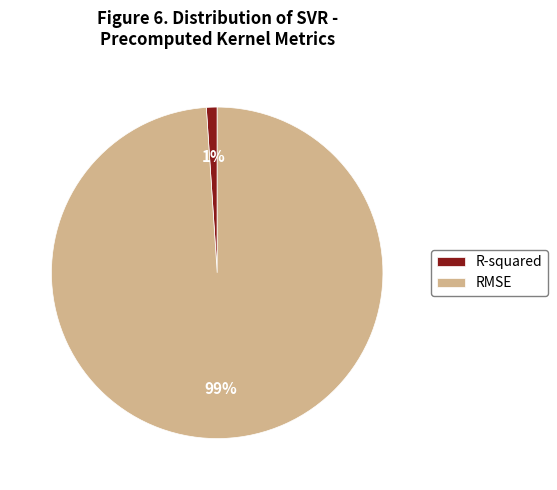

Is the sum of RMSE and R-squared greater than half?

Yes